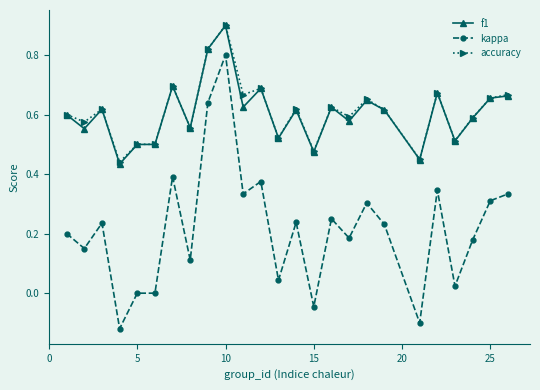

True or false: accuracy and kappa cross at least once.

False